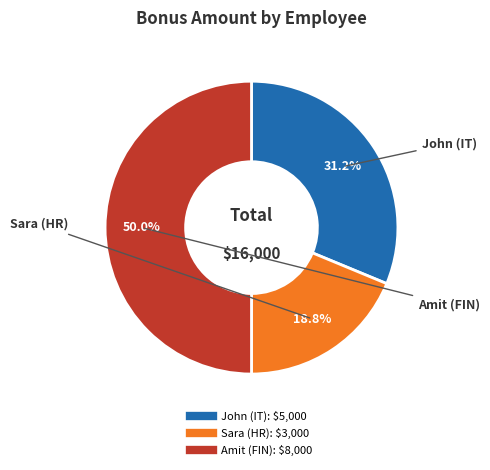

To the nearest percent, what is the combined percentage of Amit (FIN) and John (IT)?

81%